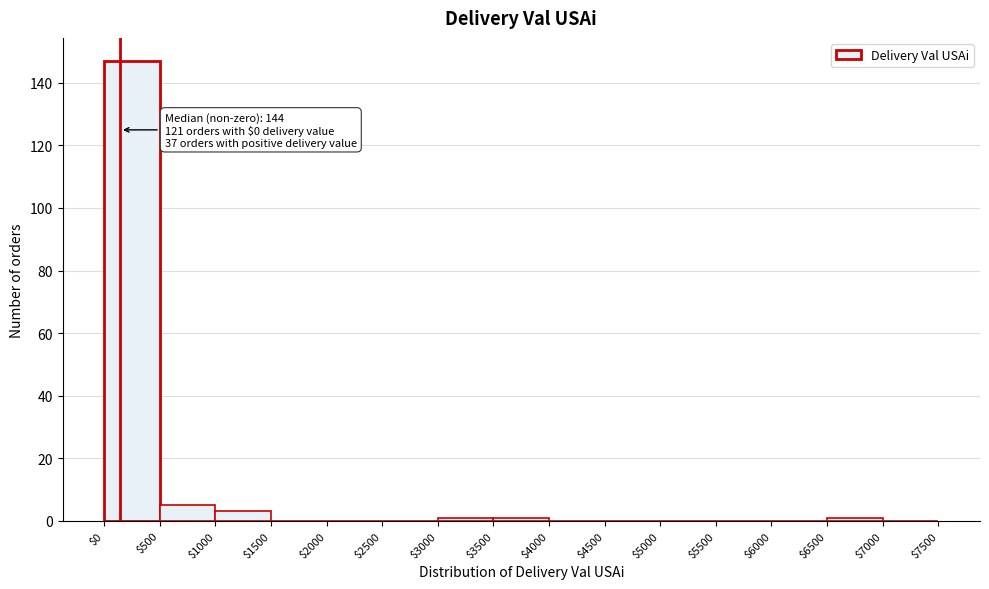

Over which range of the x-axis is the bar tallest?

$0 to $500